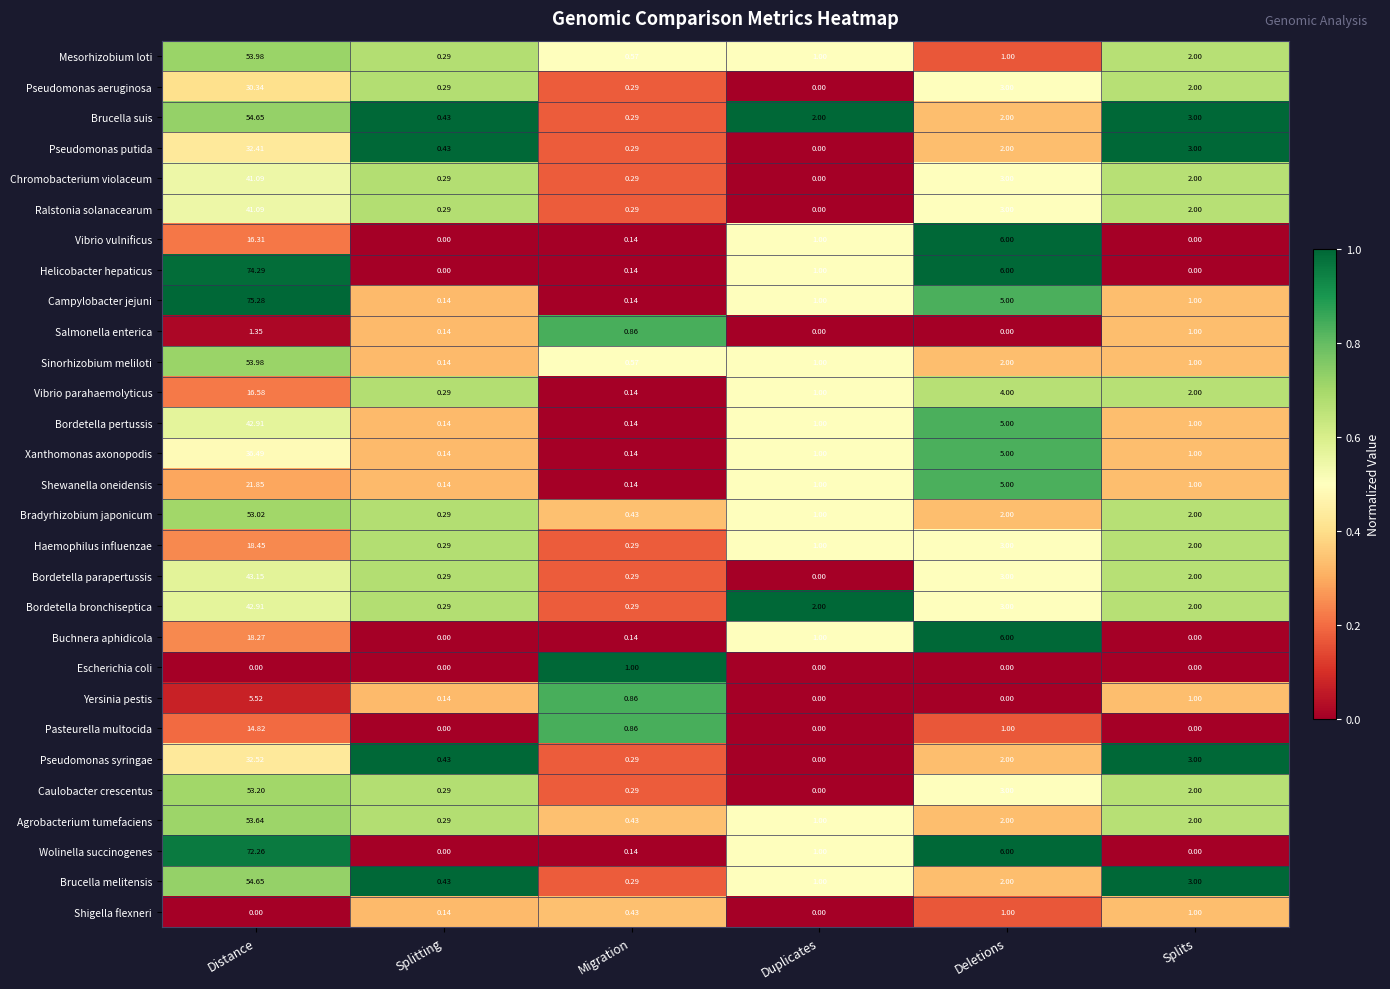

Which category has the highest value in the Chromobacterium violaceum series?

Distance